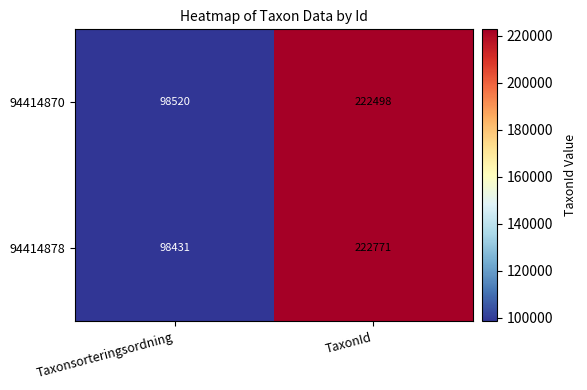

True or false: 94414878 has a value of 222771 at TaxonId.

True